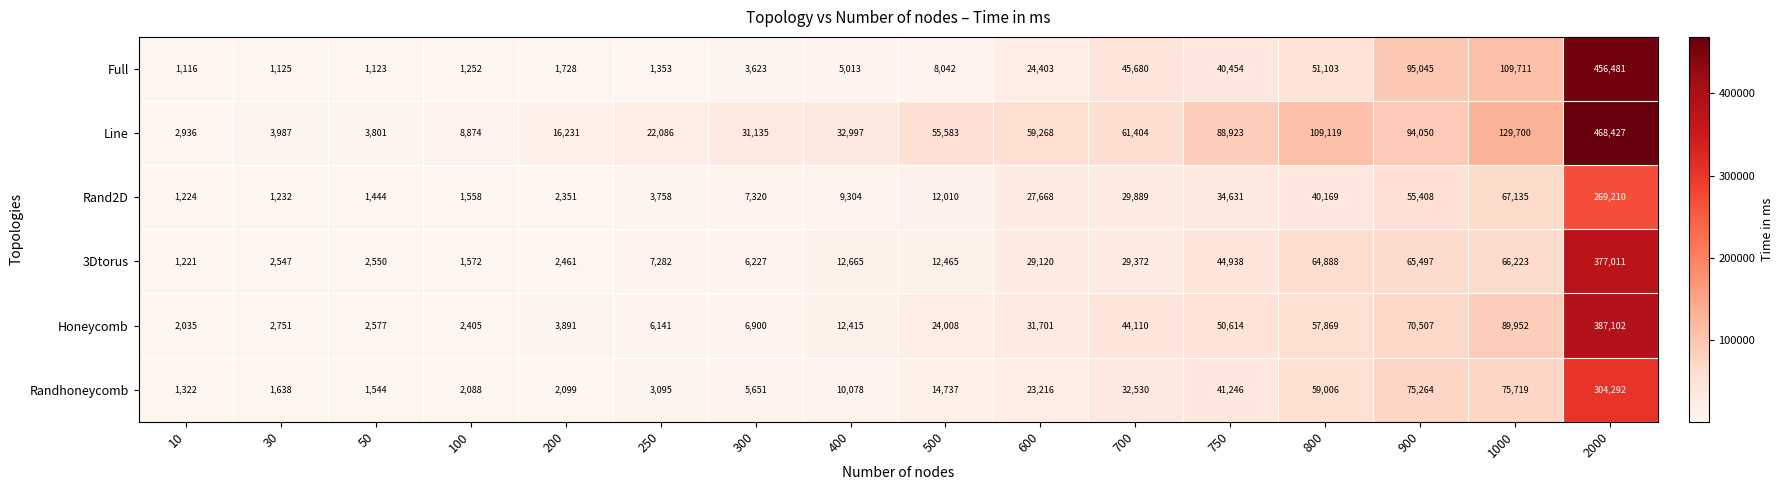

How many data points in 3Dtorus are less than 12665?

8